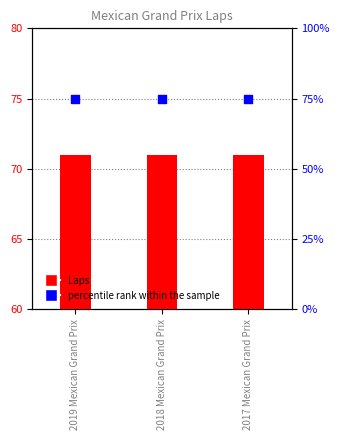

At how many categories does at least one series exceed 72?

3